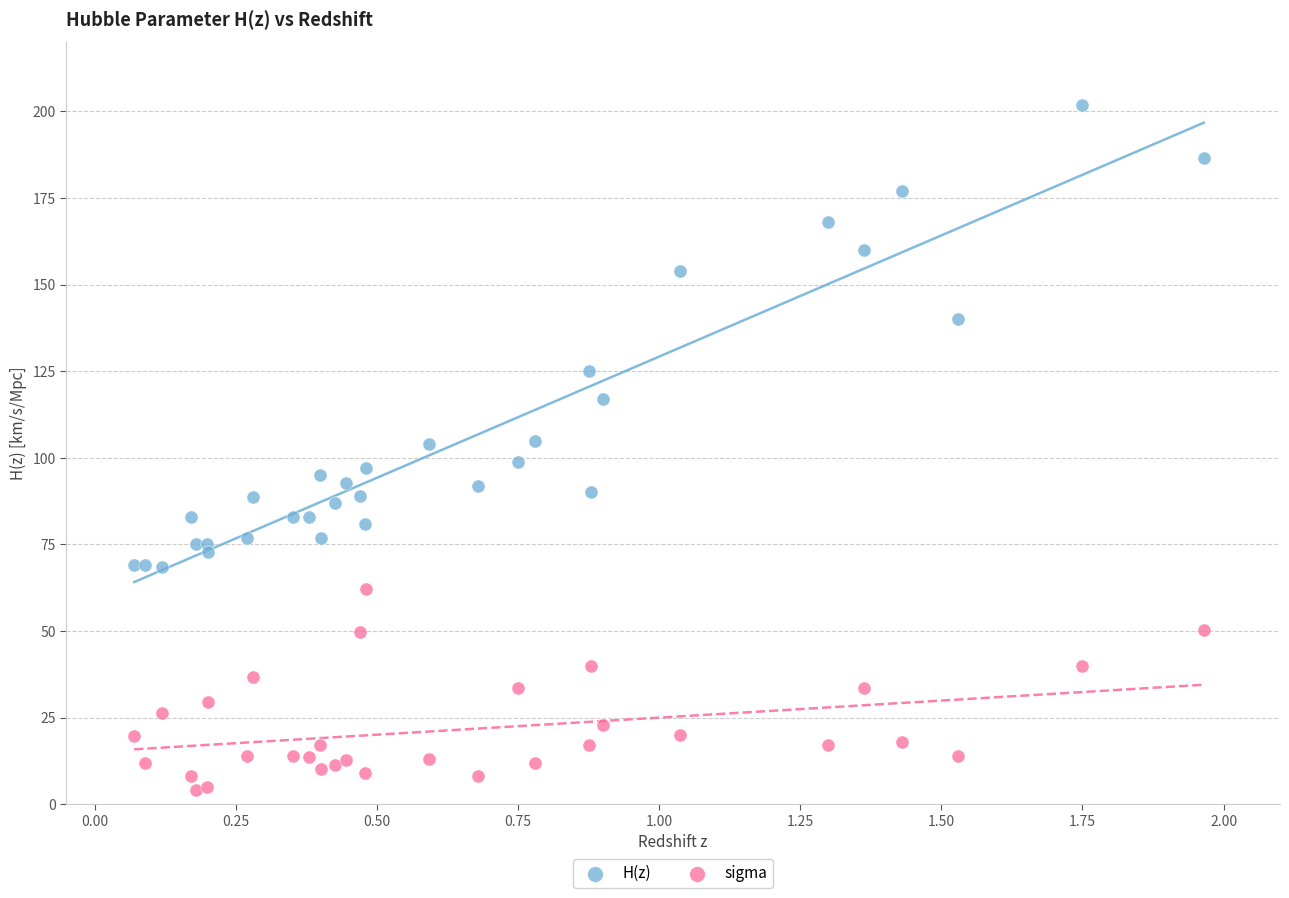

Which series has the largest Y range (max minus min)?

H(z)